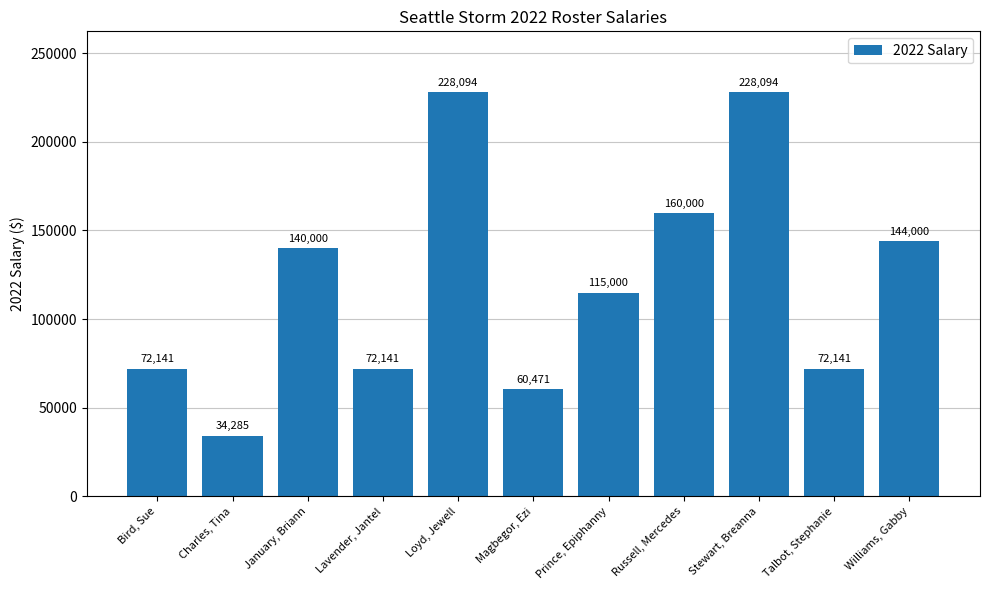

What is the average value?

120579